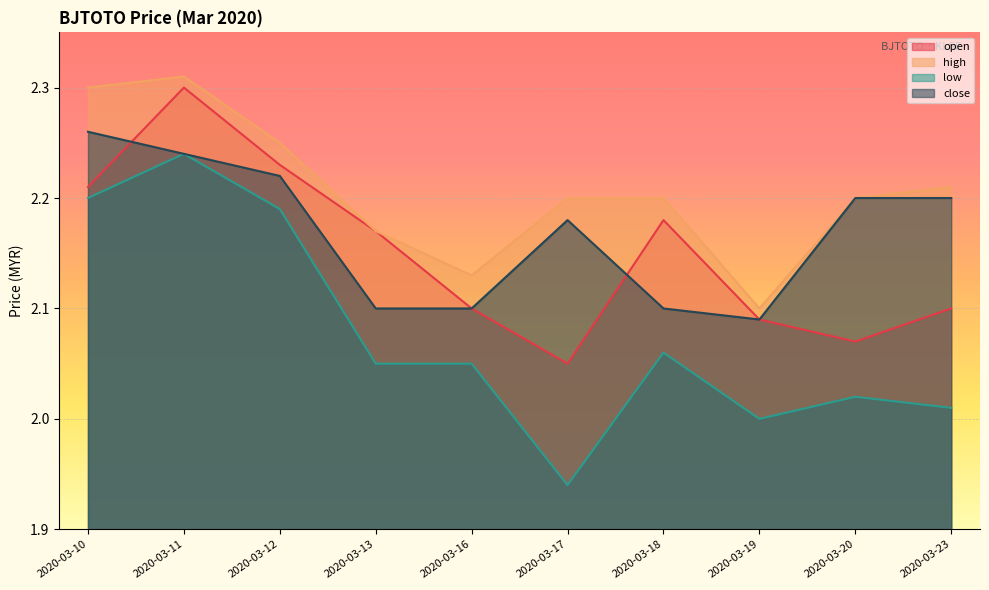

What is the value of the open point at the 4th from the left?

2.2